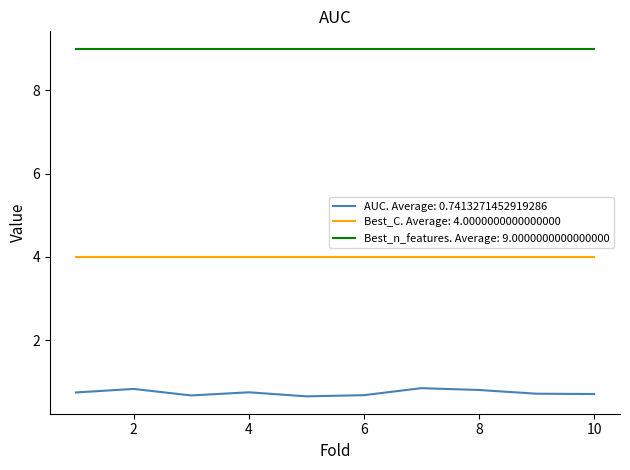

Which series has the largest range (max minus min)?

AUC. Average: 0.7413271452919286